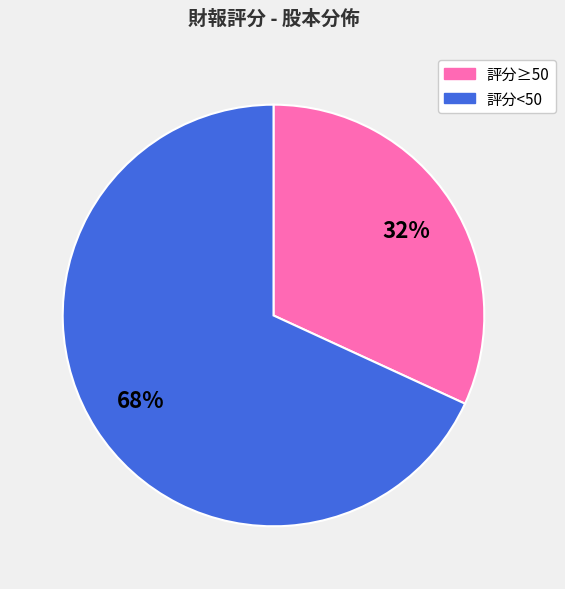

Does any single category account for the majority?

Yes